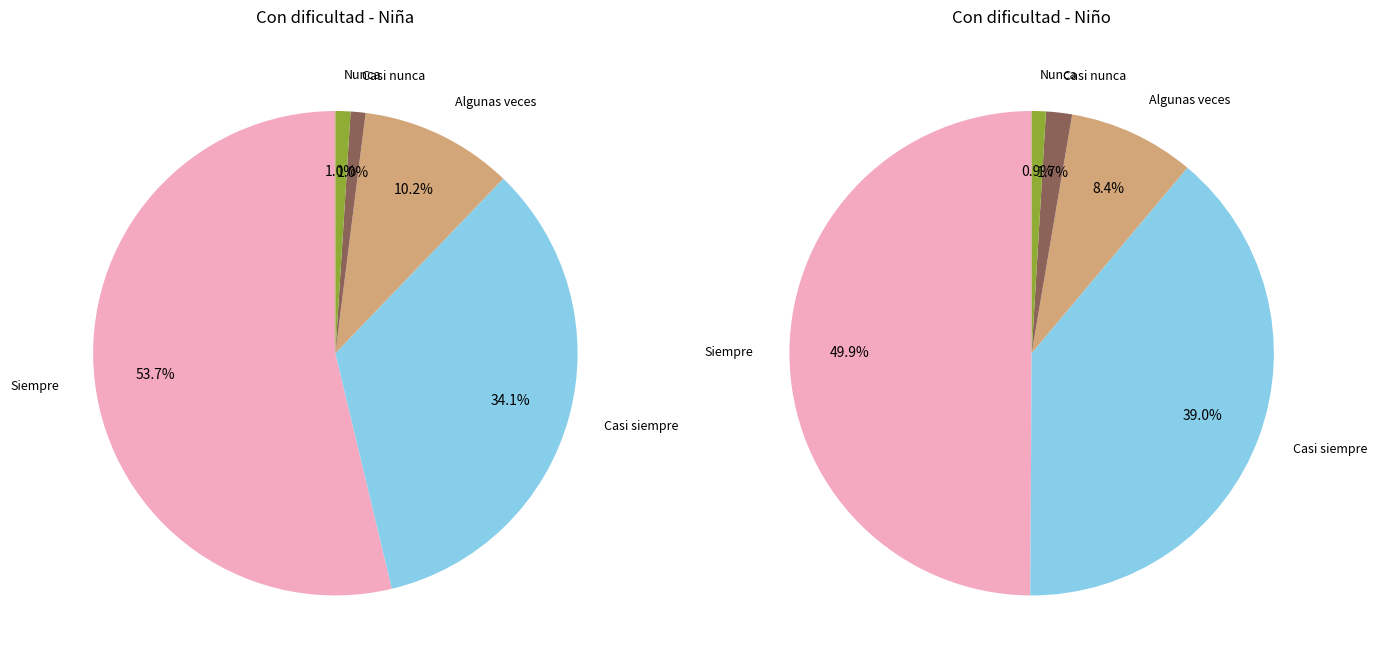

To the nearest percent, what is the difference between the largest and smallest slice percentages?

49%